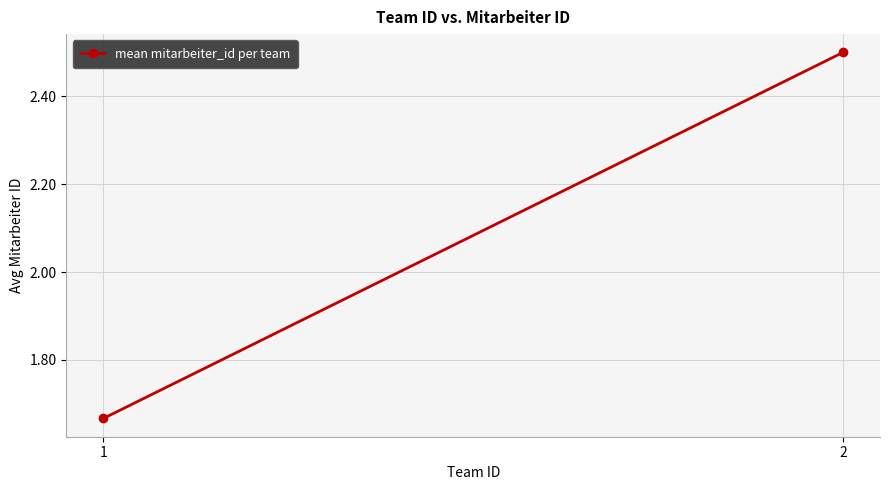

How many lines are shown in the chart?

1